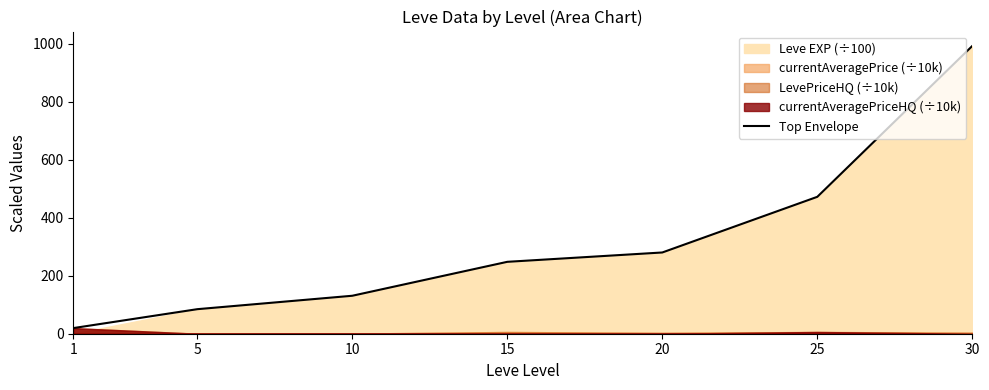

At which label is the value closest to 505?

25